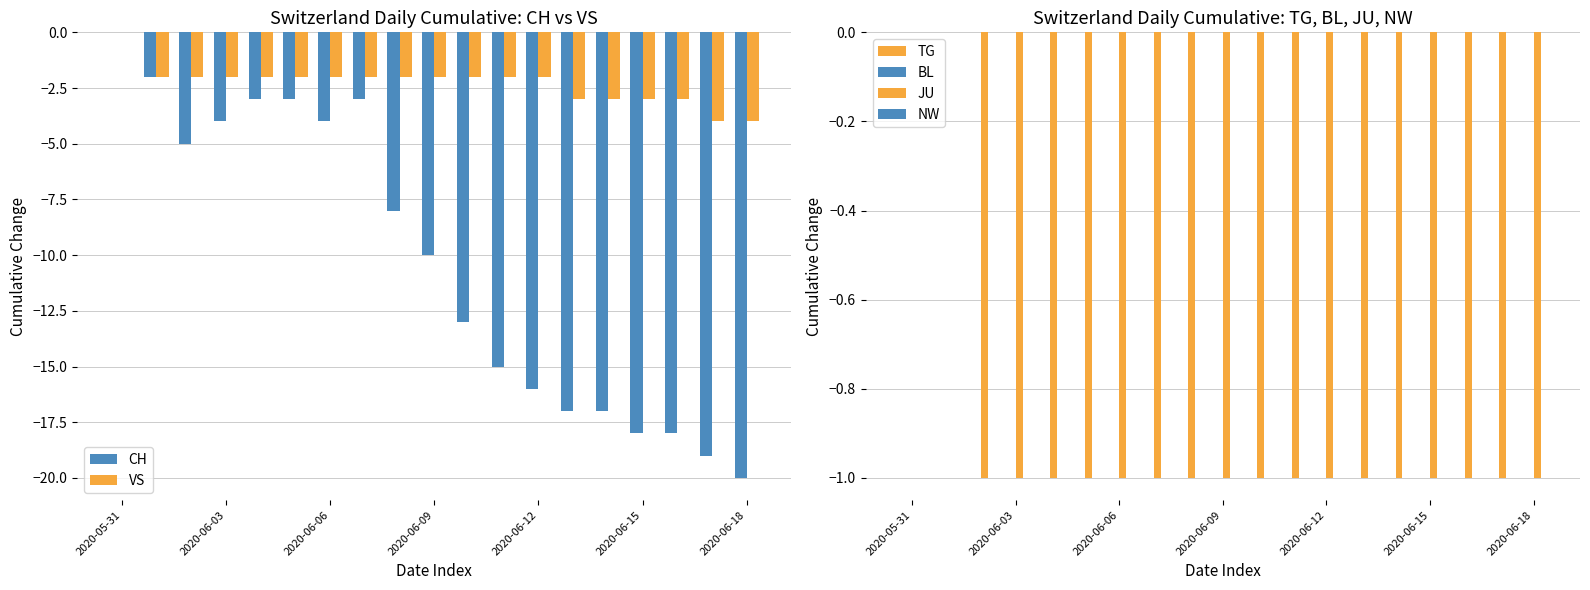

What is the approximate value of VS at 2020-06-15?

-3